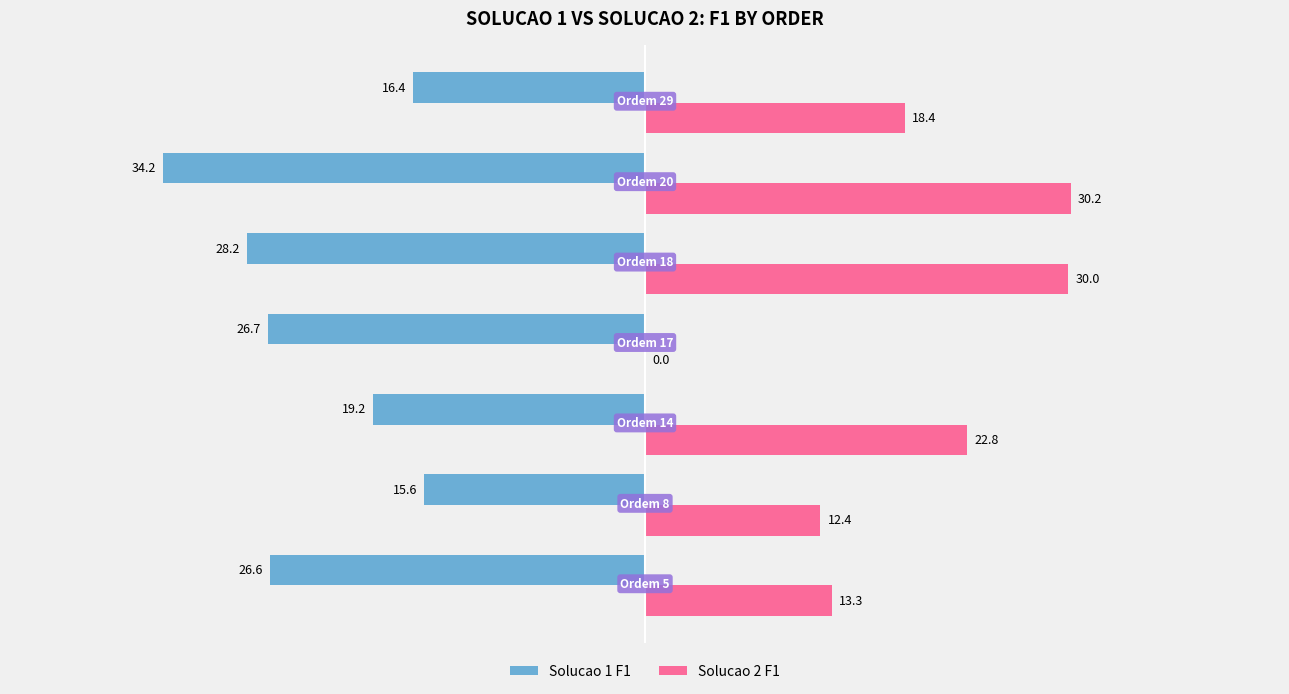

How many positive values does the Solucao 2 F1 series have?

6